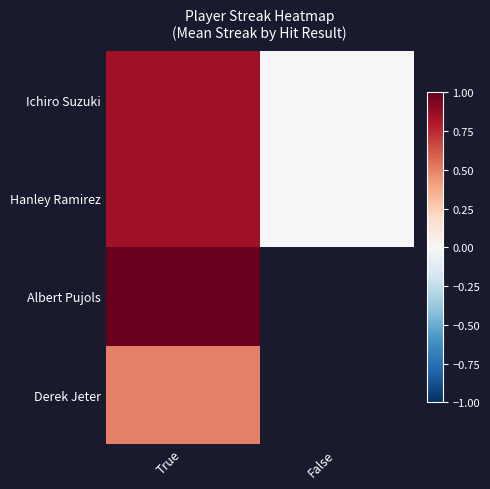

What is the minimum value for Albert Pujols?

1.0